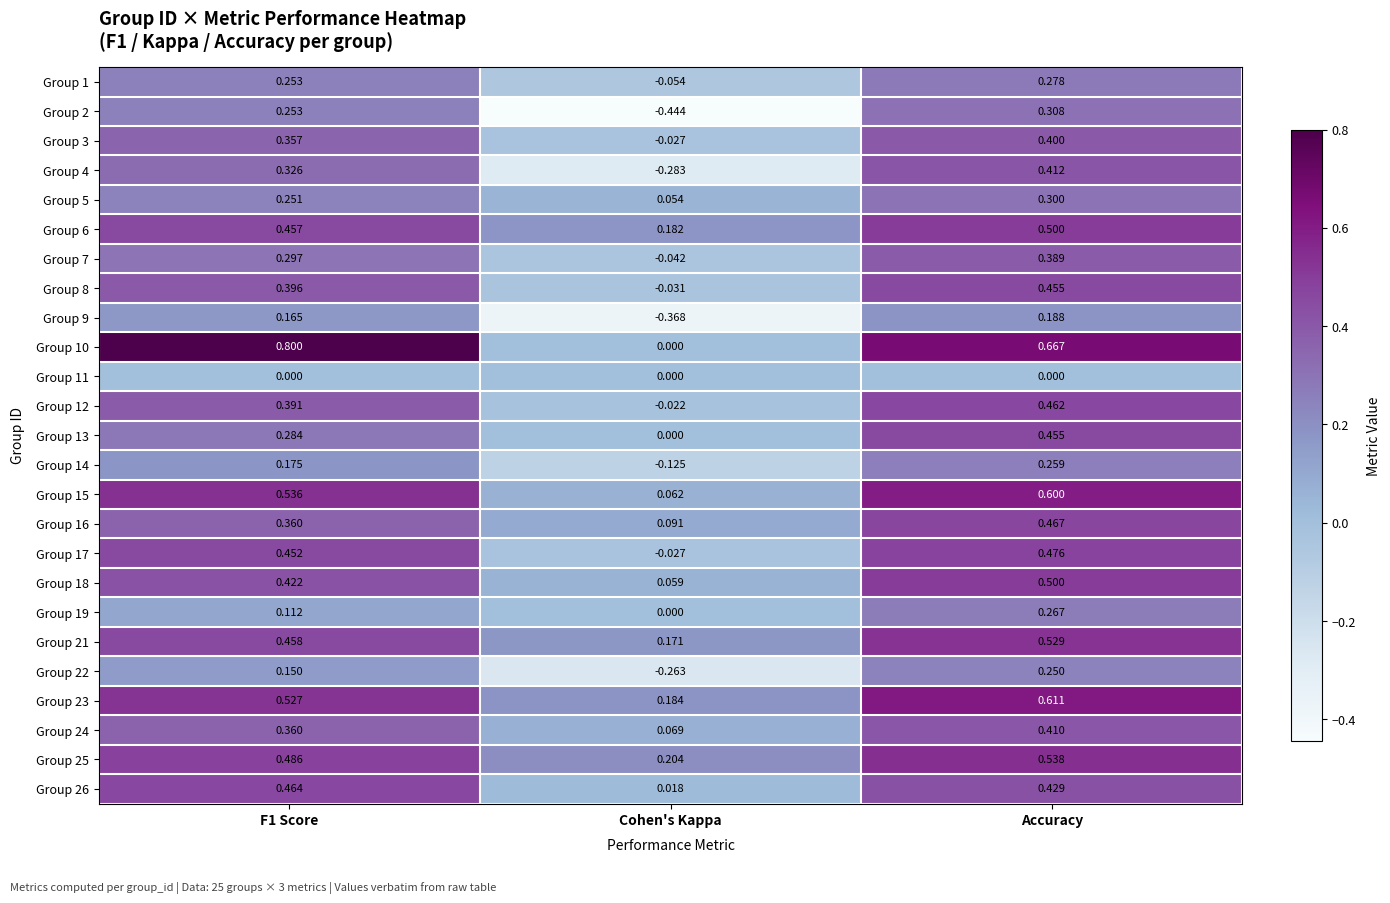

Which category has the highest value in the Group 19 series?

Accuracy